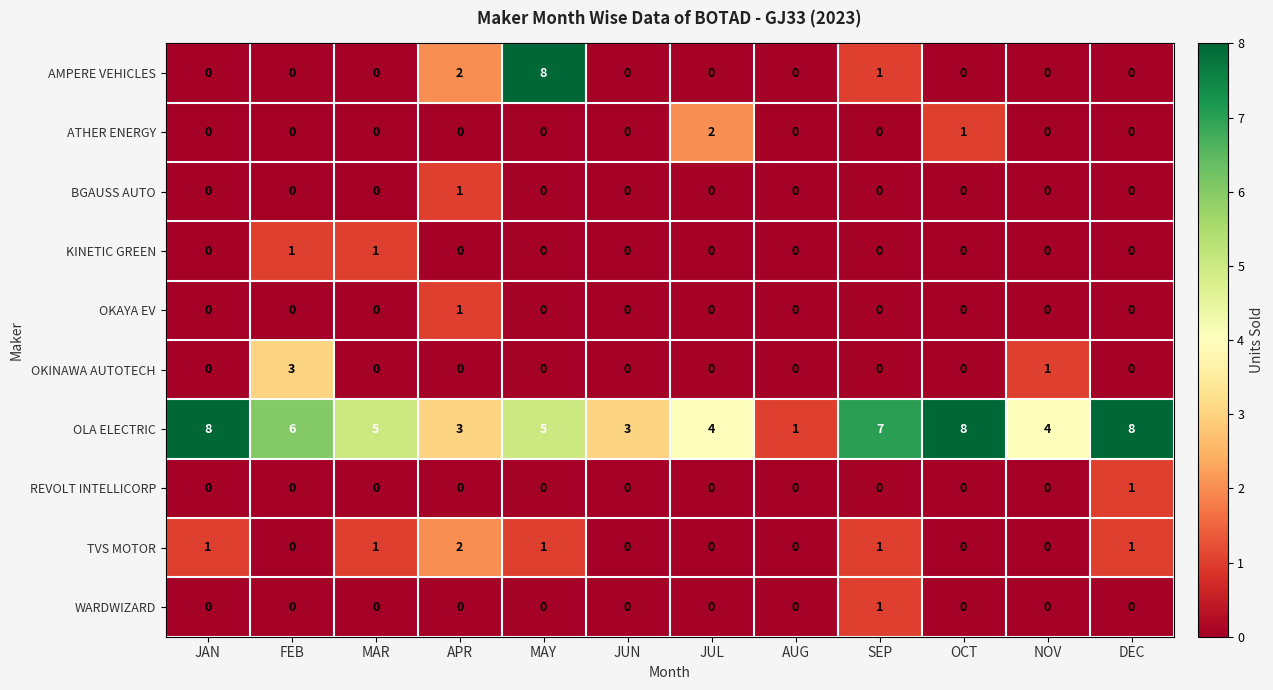

How many OKINAWA AUTOTECH values are between 0 and 1?

11